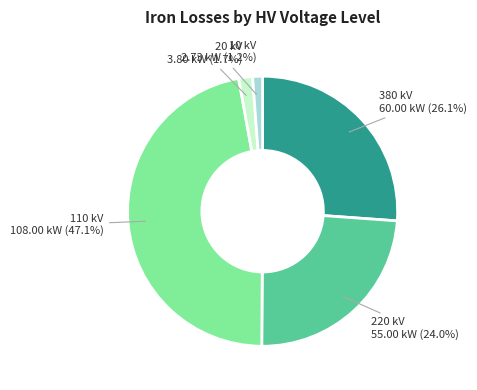

Between 220 kV and 20 kV, which is larger?

220 kV